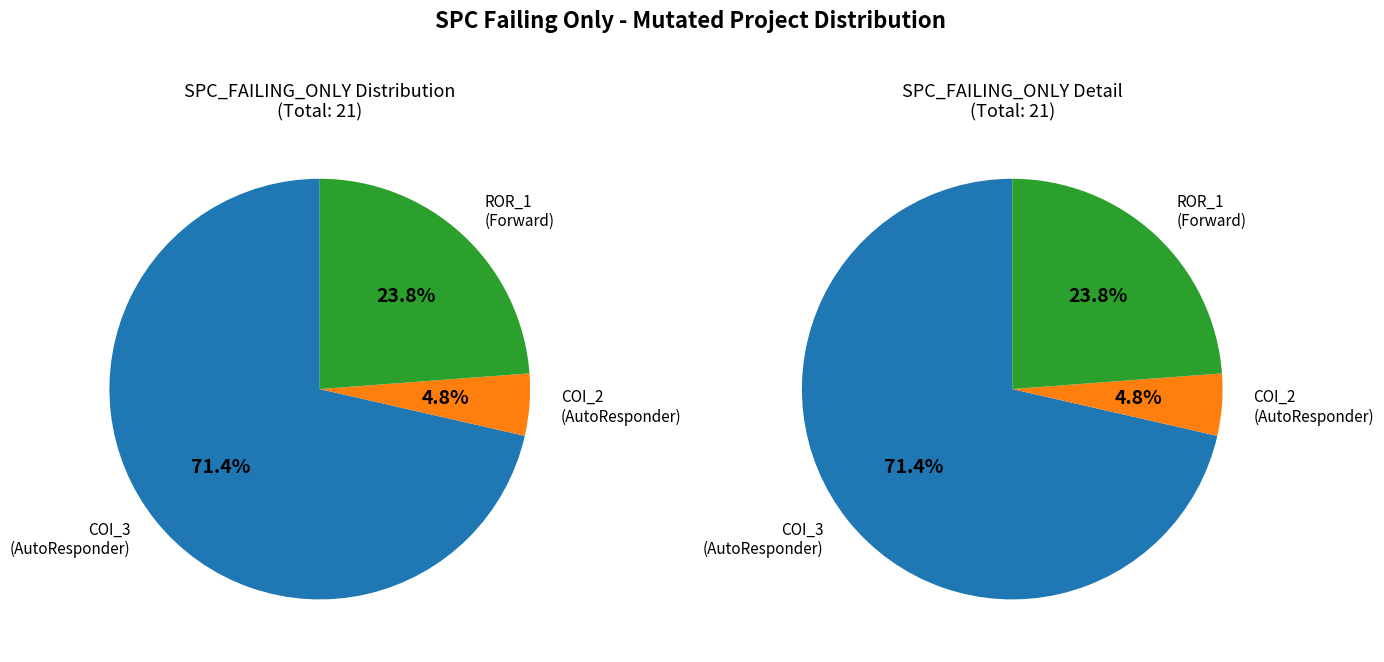

Combined, do Forward.EmailSystem.Client.ROR_1 and AutoResponder.EmailSystem.Client.COI_3 account for over 50%?

Yes